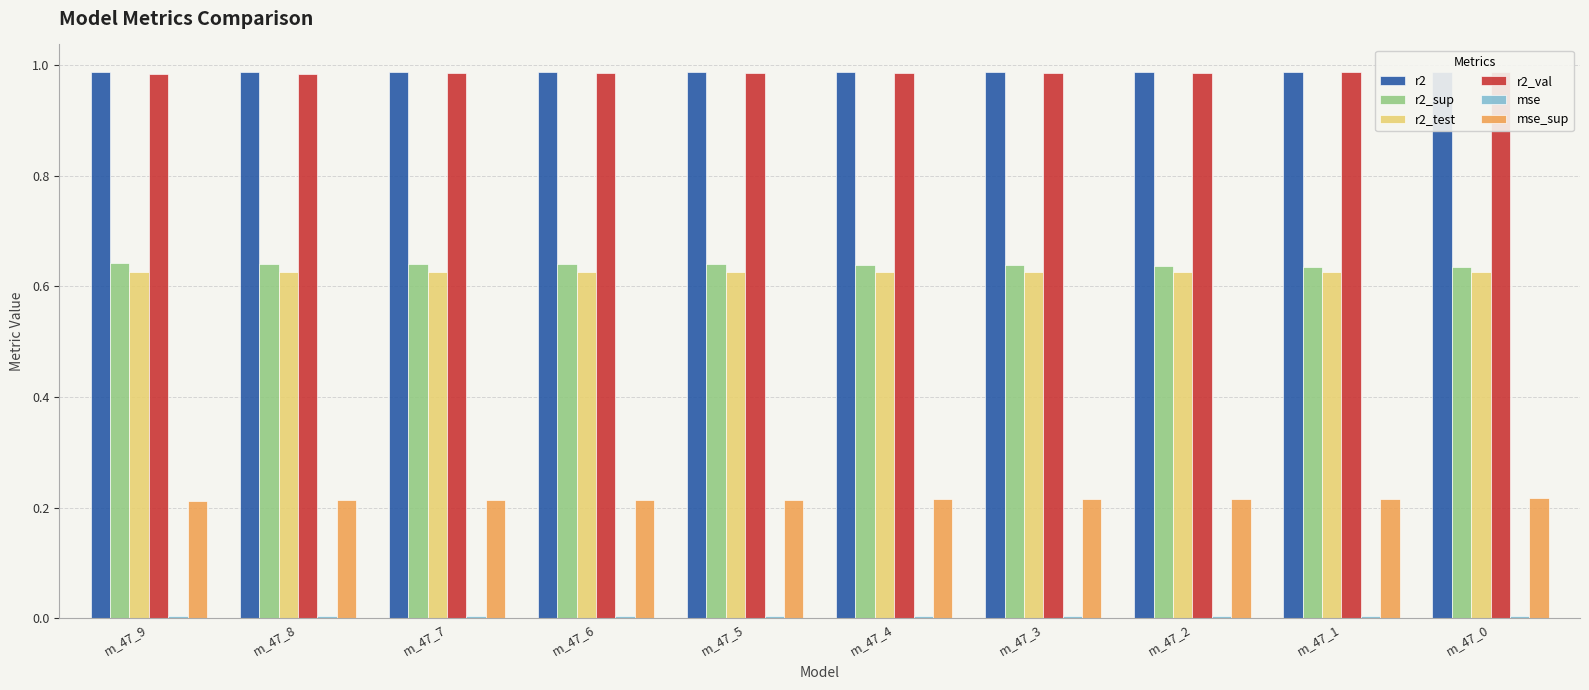

At which category is the sum across all series the highest?

m_47_1